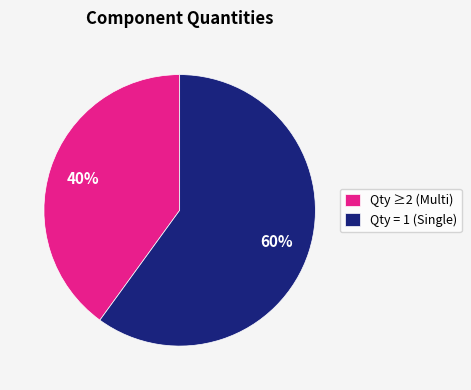

Between Qty = 1 (Single) and Qty ≥2 (Multi), which is larger?

Qty = 1 (Single)